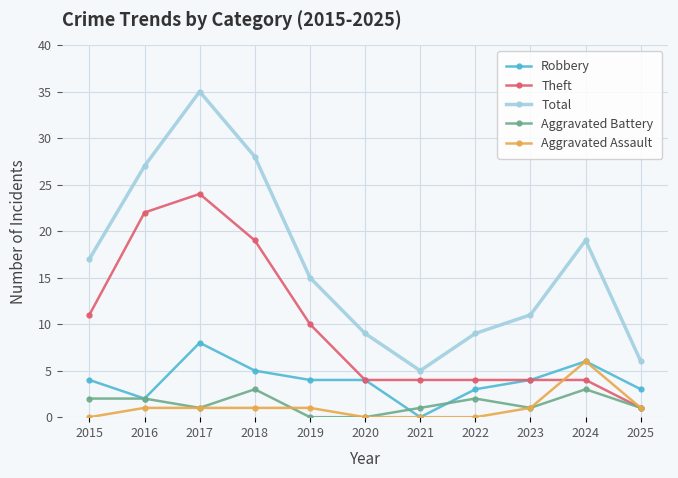

How many lines are shown in the chart?

5